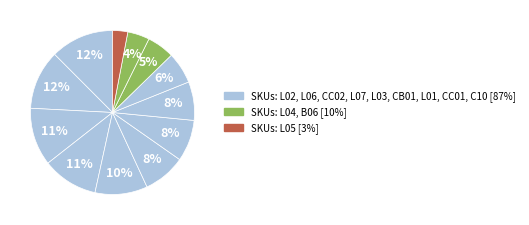

How many segments does this pie chart have?

12